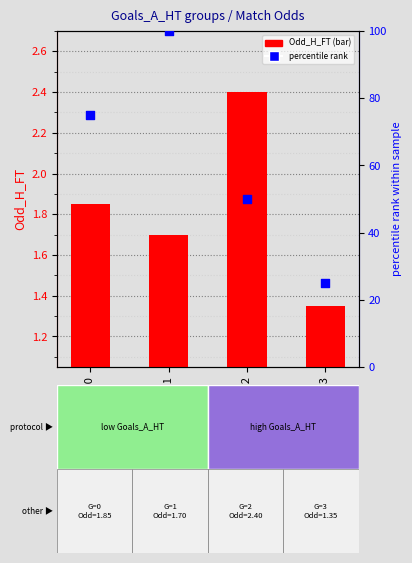

Which series reaches the minimum Y coordinate?

Odd_H_FT